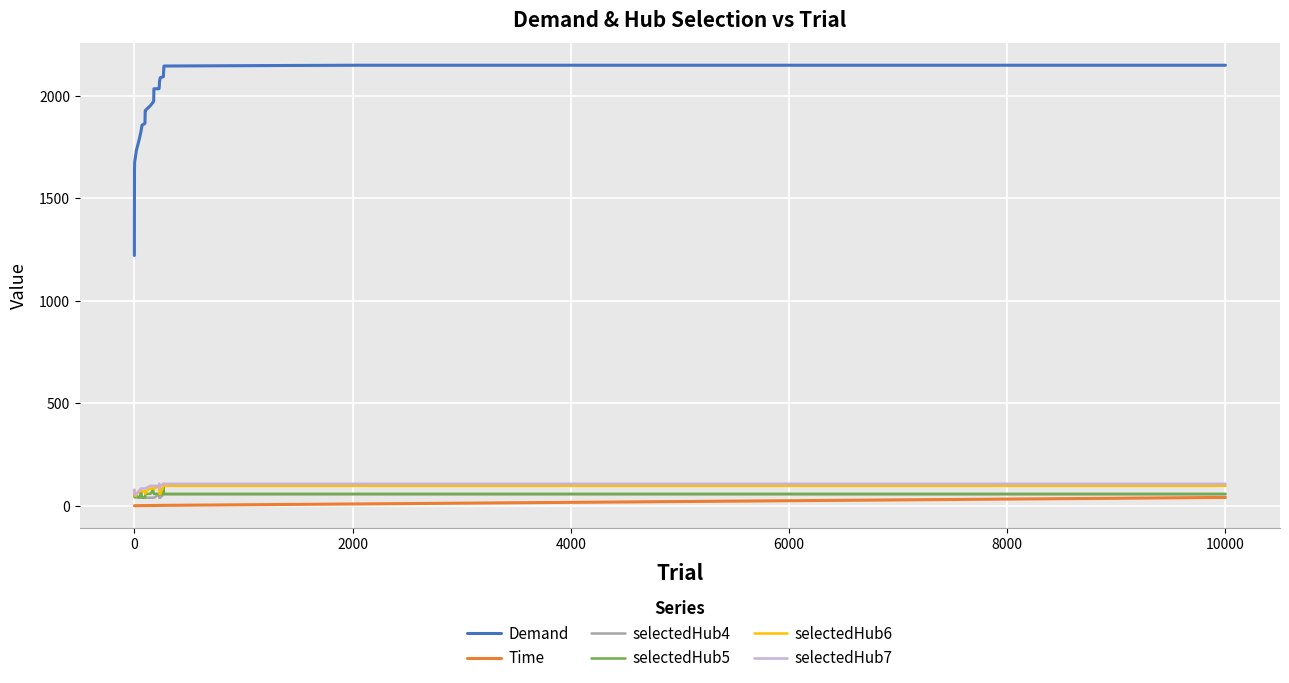

Which series has the largest total across all categories?

Demand